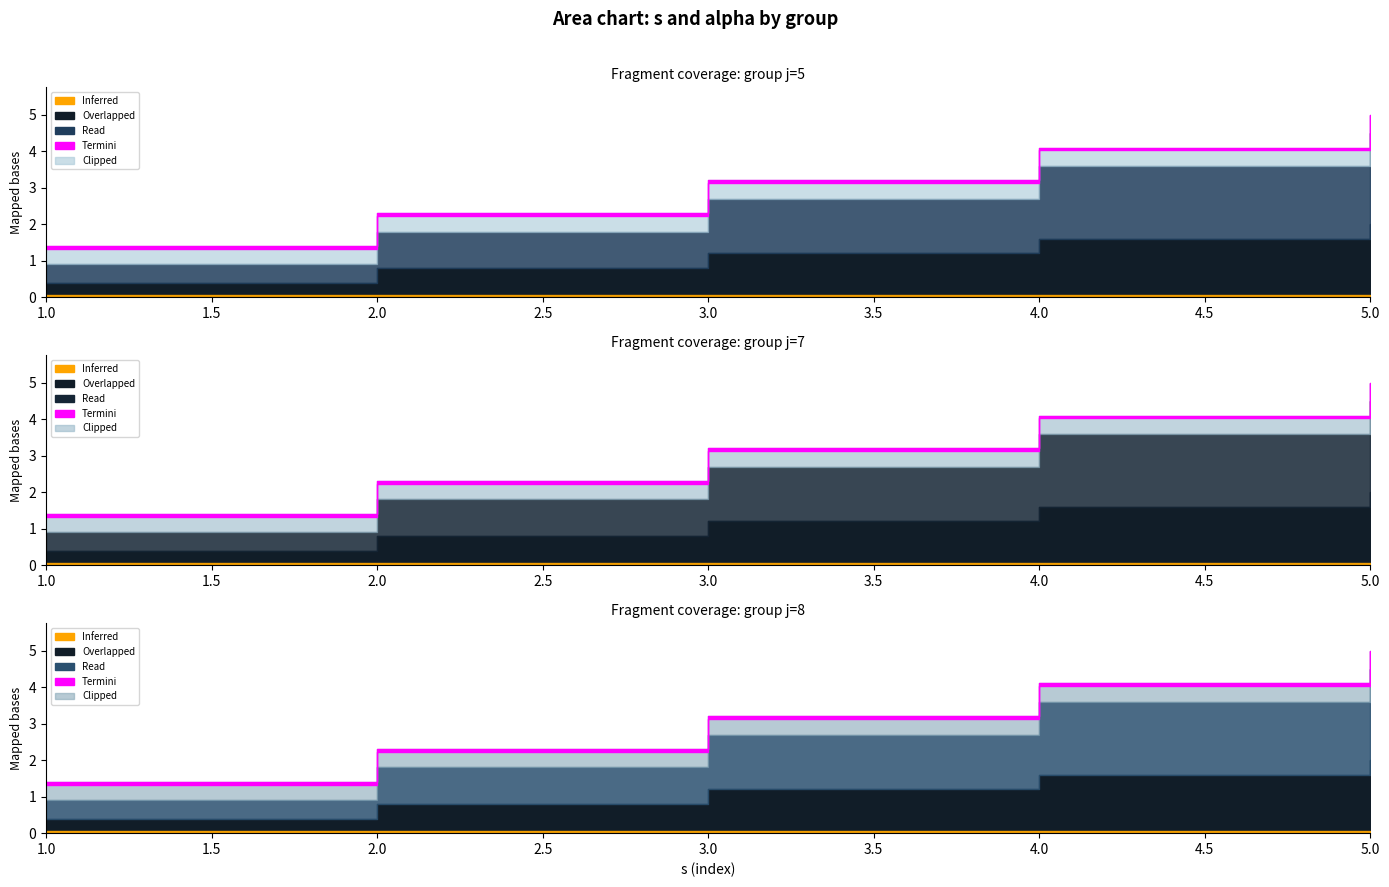

How many categories are shown in the chart?

5